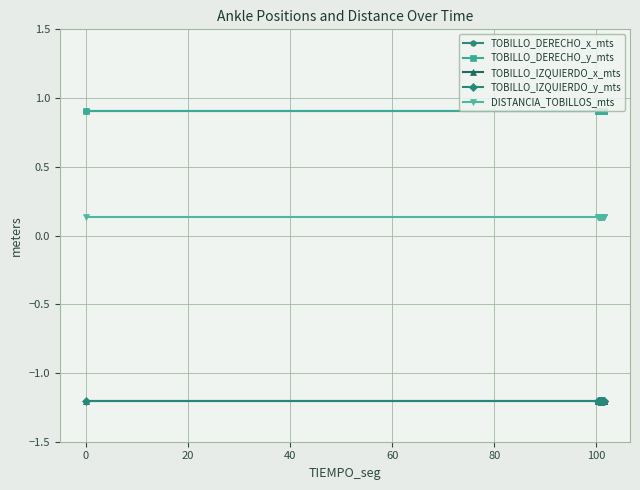

Reading left to right, list all the values displayed in this chart.

TOBILLO_DERECHO_x_mts: 0.9	0.9	0.9	0.9	0.9	0.9	0.9	0.9	0.9	0.9	0.9	0.9	0.9	0.9	0.9	0.9	0.9	0.9	0.9
TOBILLO_DERECHO_y_mts: 0.9	0.9	0.9	0.9	0.9	0.9	0.9	0.9	0.9	0.9	0.9	0.9	0.9	0.9	0.9	0.9	0.9	0.9	0.9
TOBILLO_IZQUIERDO_x_mts: -1.2	-1.2	-1.2	-1.2	-1.2	-1.2	-1.2	-1.2	-1.2	-1.2	-1.2	-1.2	-1.2	-1.2	-1.2	-1.2	-1.2	-1.2	-1.2
TOBILLO_IZQUIERDO_y_mts: -1.2	-1.2	-1.2	-1.2	-1.2	-1.2	-1.2	-1.2	-1.2	-1.2	-1.2	-1.2	-1.2	-1.2	-1.2	-1.2	-1.2	-1.2	-1.2
DISTANCIA_TOBILLOS_mts: 0.1	0.1	0.1	0.1	0.1	0.1	0.1	0.1	0.1	0.1	0.1	0.1	0.1	0.1	0.1	0.1	0.1	0.1	0.1